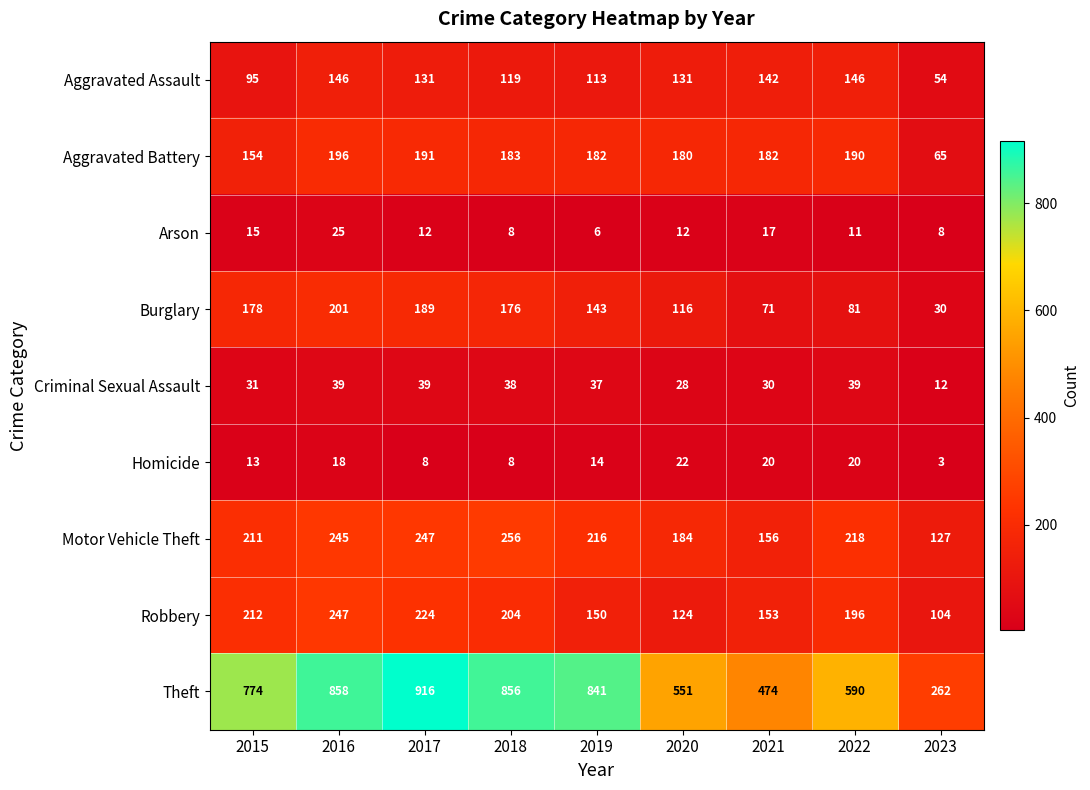

At which category does the chart reach its minimum across all series?

2023